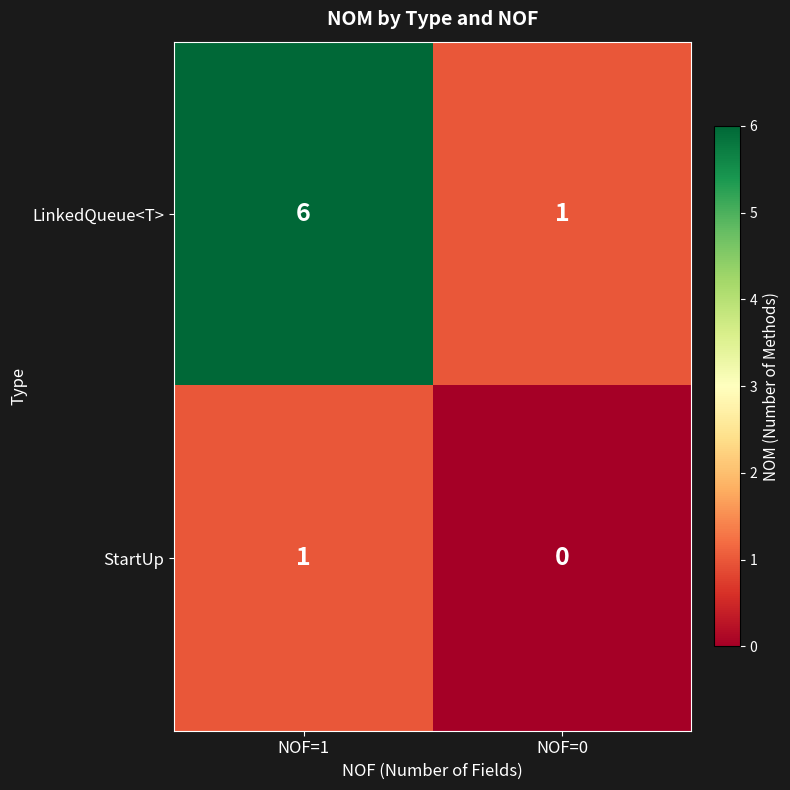

What is the sum of all LinkedQueue<T> values?

7